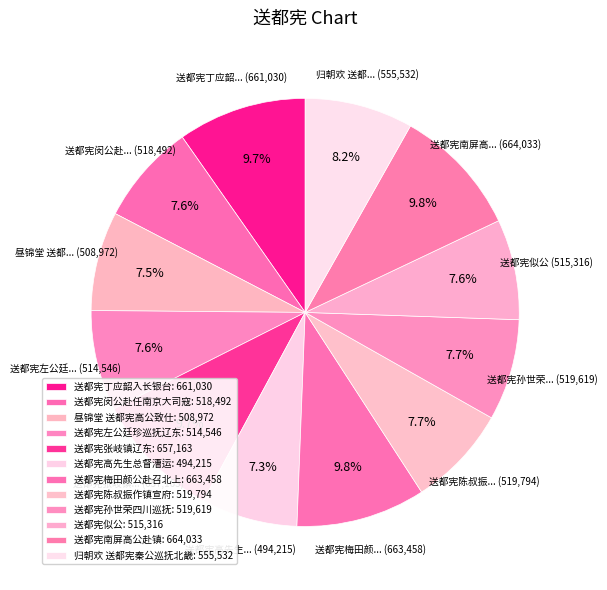

To the nearest percent, what is the average slice percentage?

8%